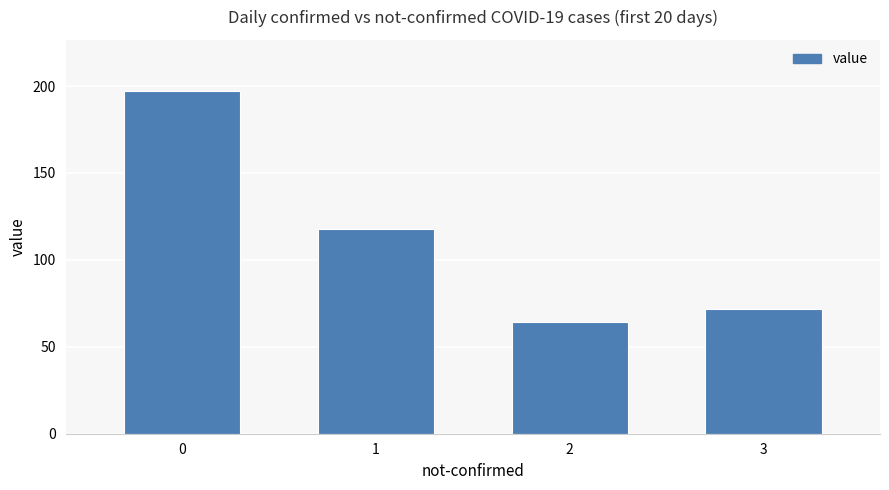

What is the value of the 3rd bar from the left?

64